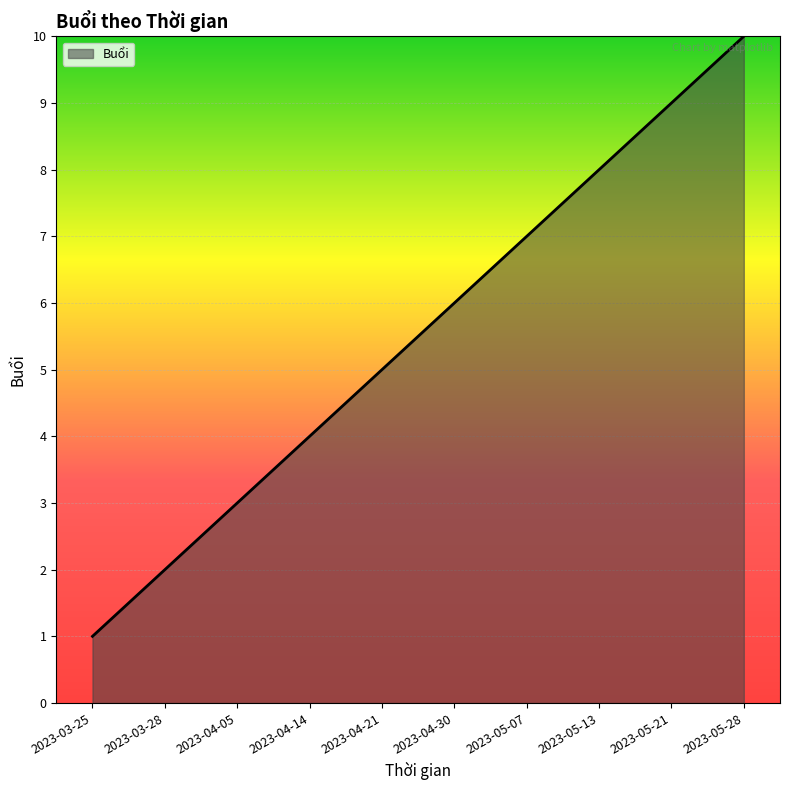

What is the approximate value at 2023-03-28?

2